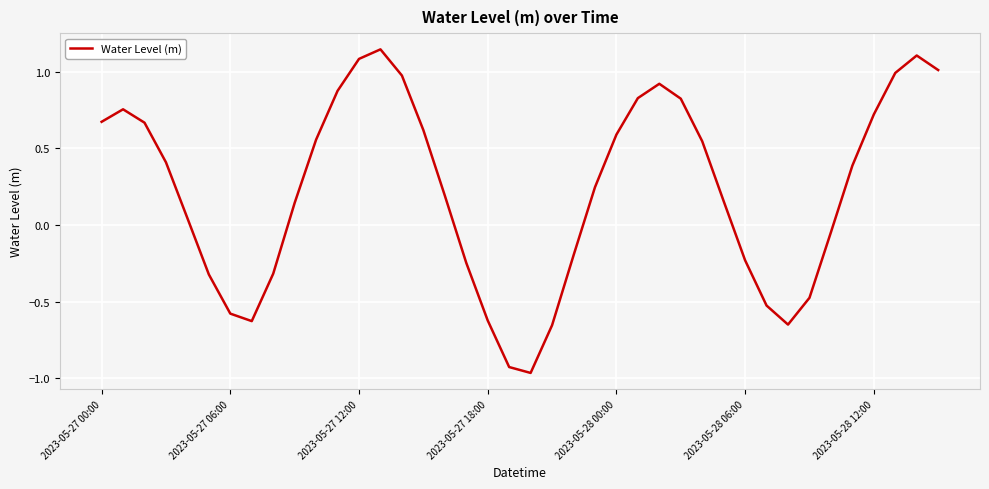

True or false: there are more than 2 points higher than both neighbors.

True